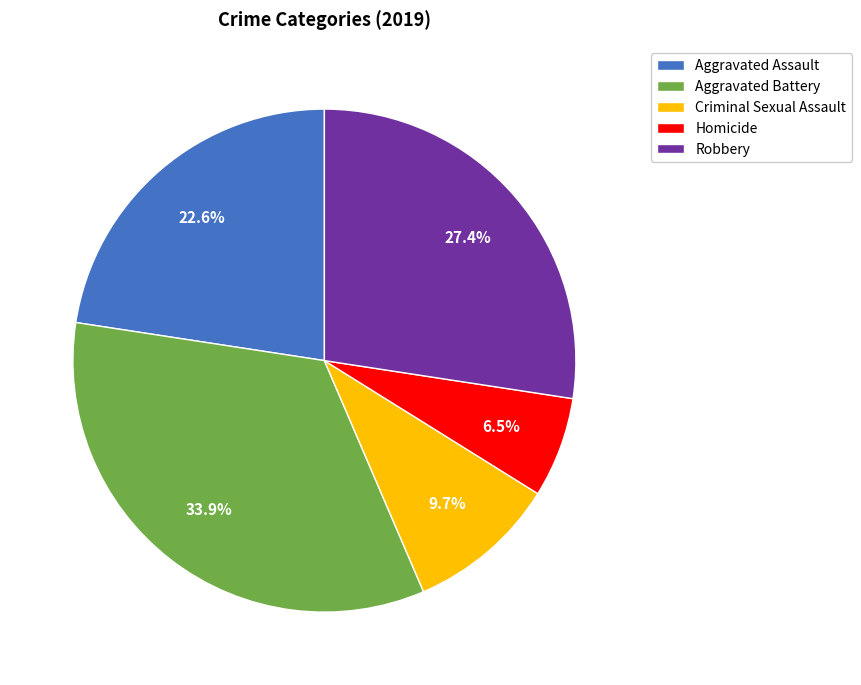

Is it true that Robbery is 38% of the pie?

False